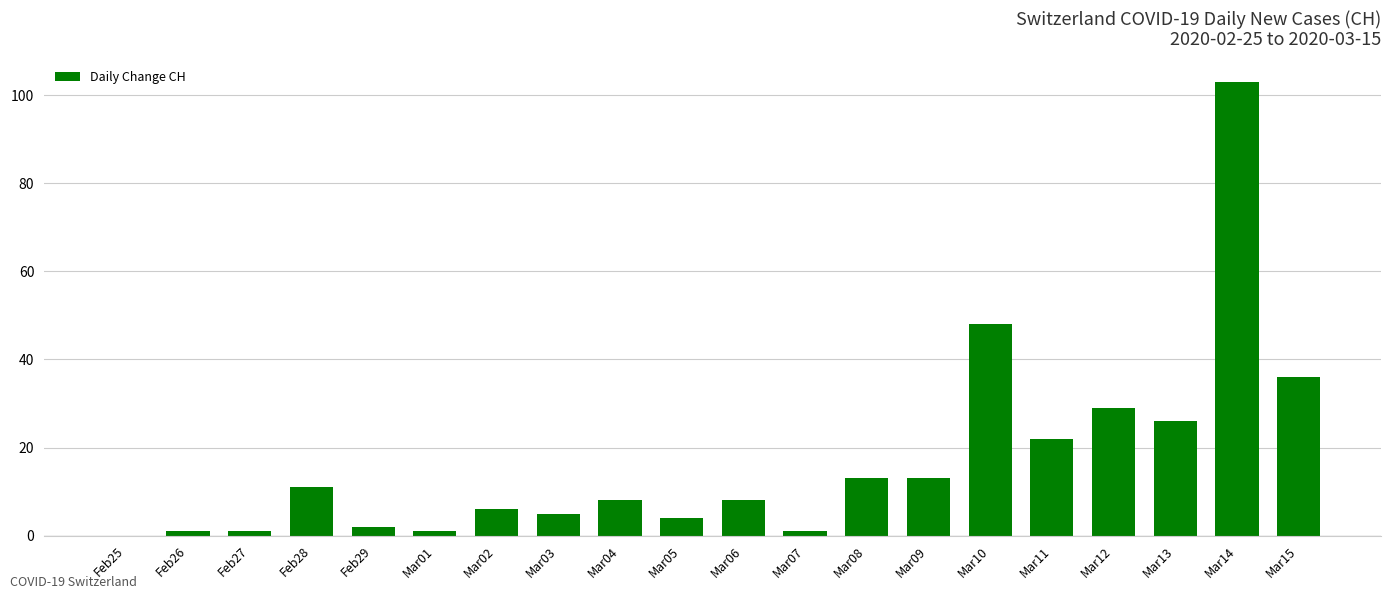

Is it true that the value at Mar10 is 75?

False